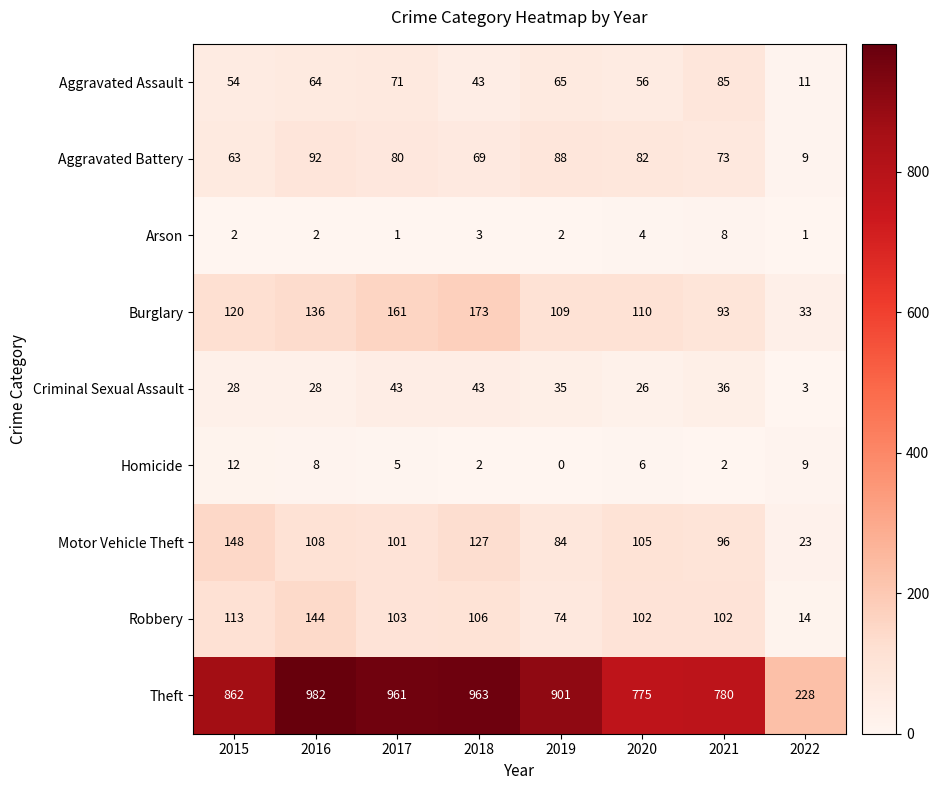

What is the total value across all series at 2021?

1275